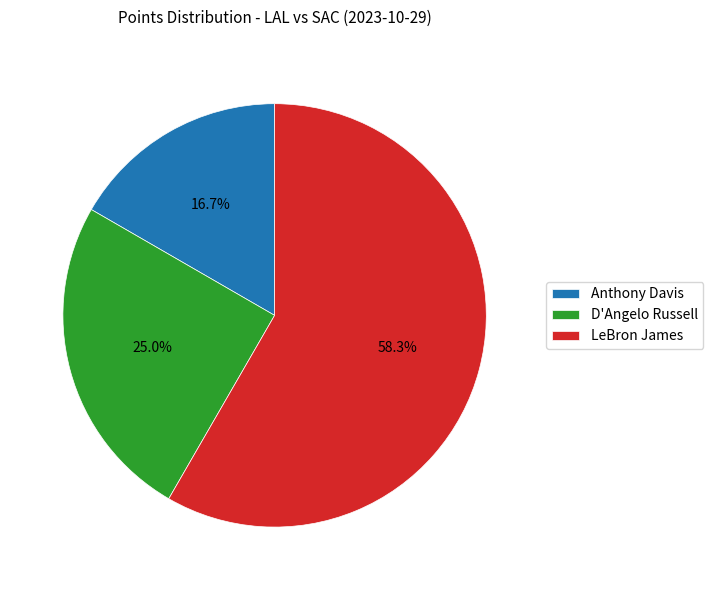

Between Anthony Davis and D'Angelo Russell, which is larger?

D'Angelo Russell